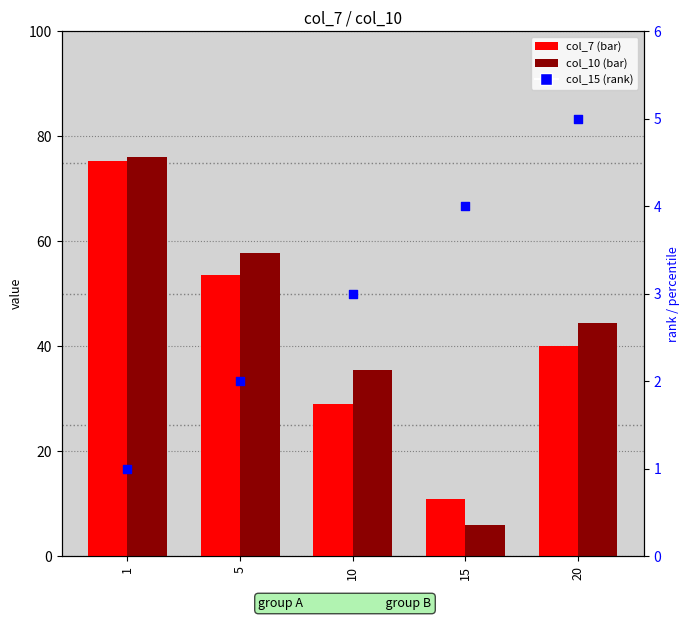

What are all the series names shown in the legend?

col_7, col_10, col_15